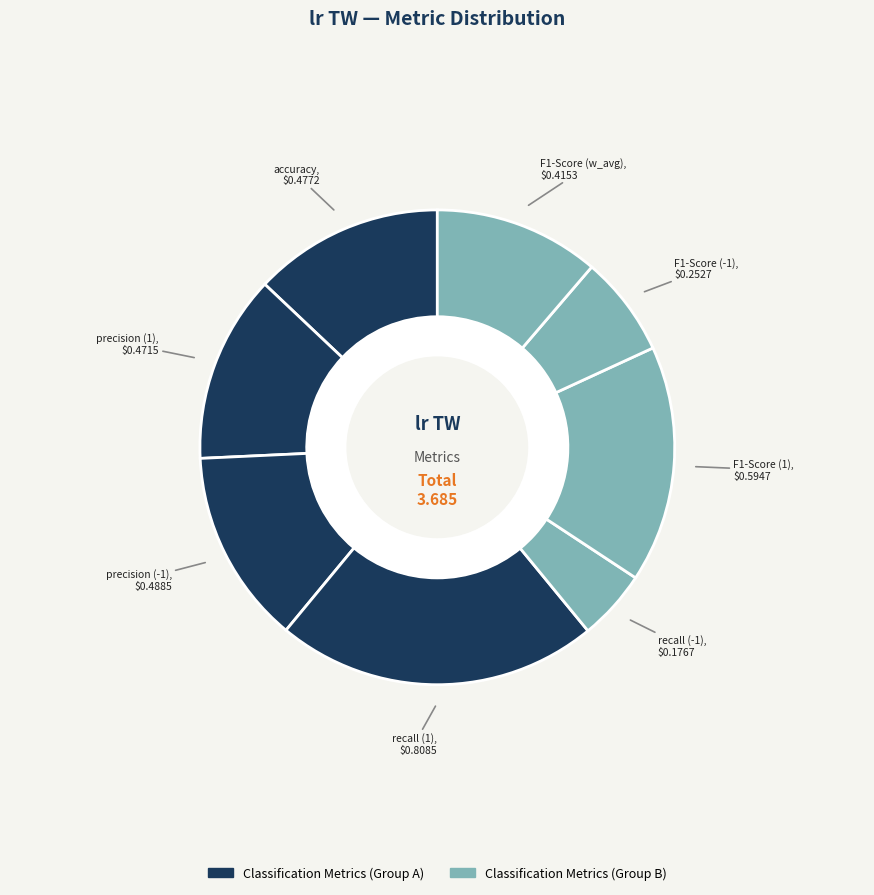

To the nearest percent, what is the difference between the largest and smallest slice percentages?

17%